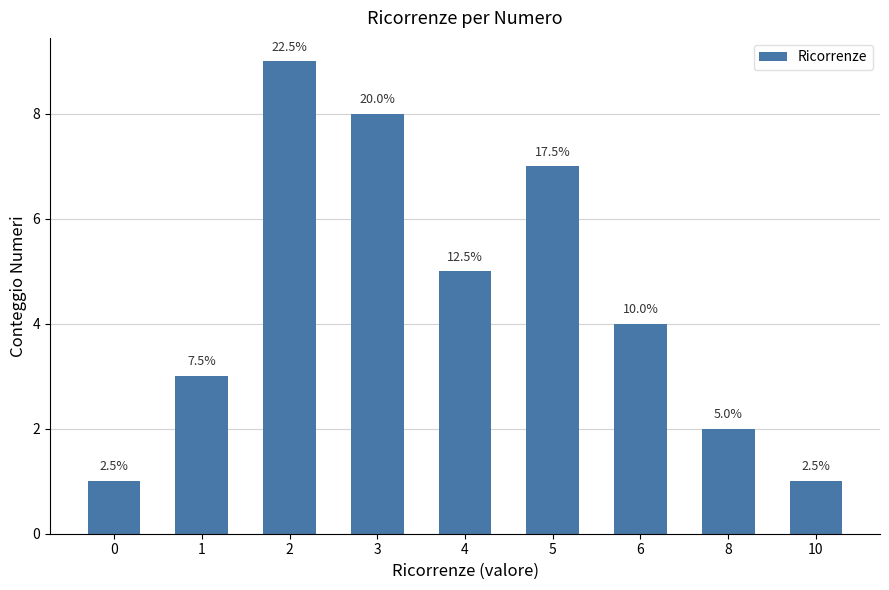

Rank the categories by value from lowest to highest.

0, 10, 8, 1, 6, 4, 5, 3, 2